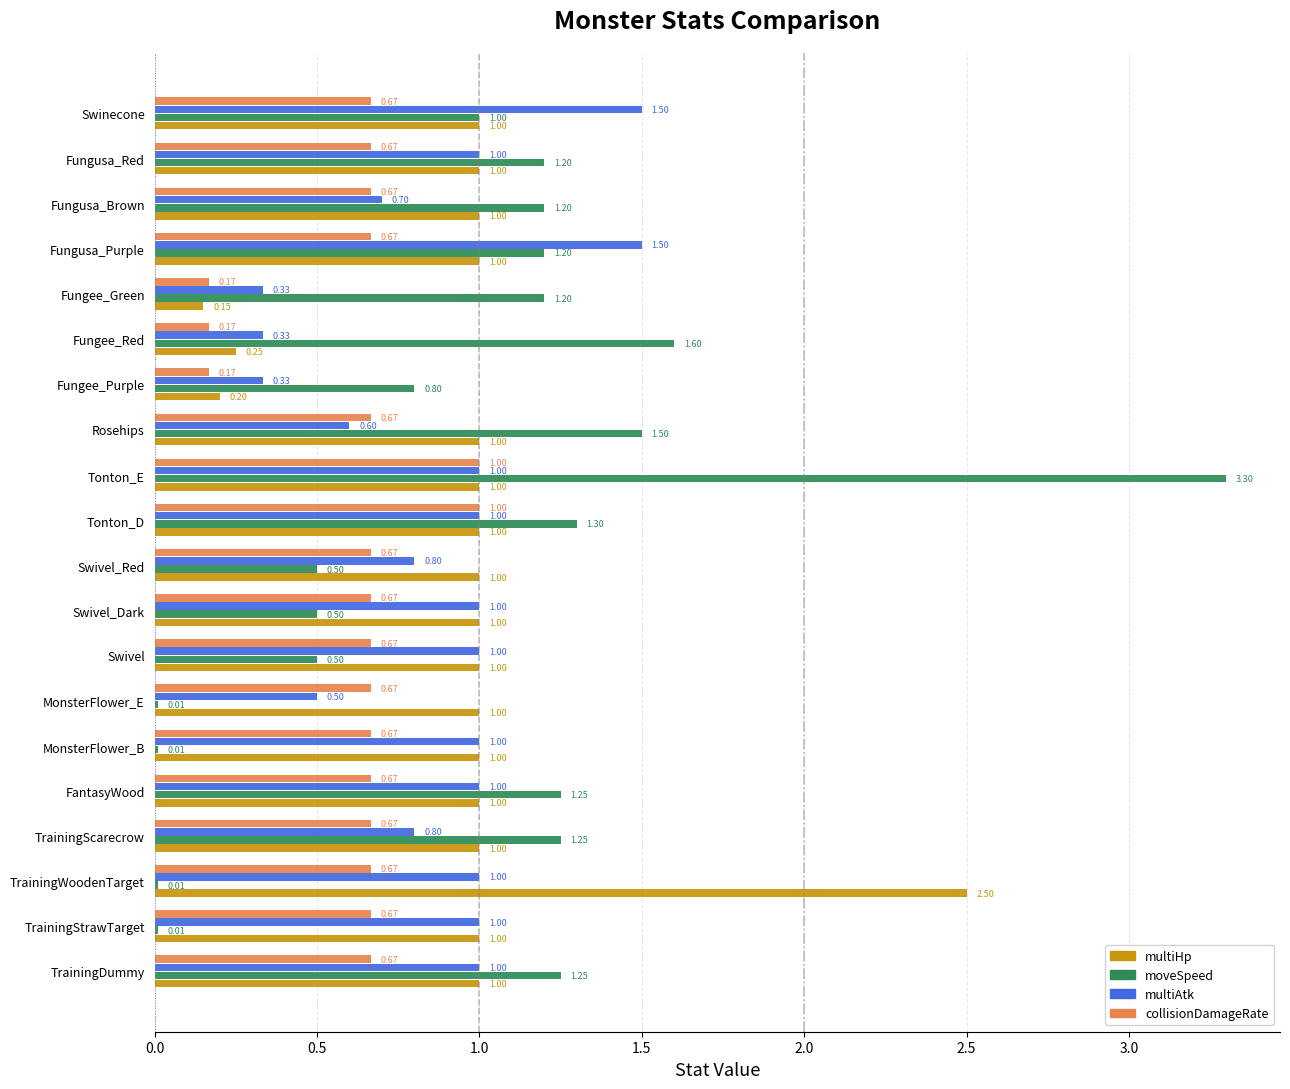

Which category has the highest value in the moveSpeed series?

Tonton_E